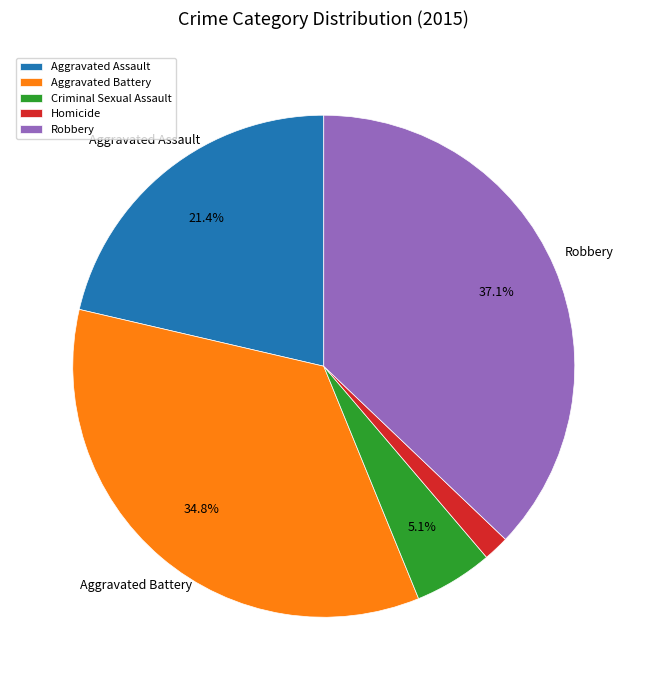

True or false: Criminal Sexual Assault accounts for 19% of the total.

False